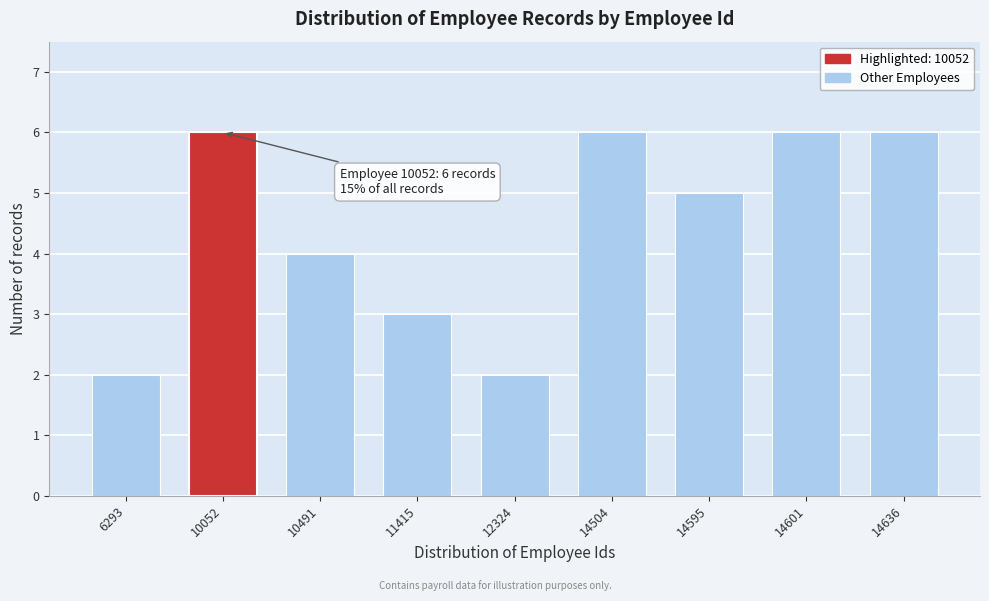

Reading right to left, extract all data points from this chart.

14636=6	14601=6	14595=5	14504=6	12324=2	11415=3	10491=4	10052=6	6293=2